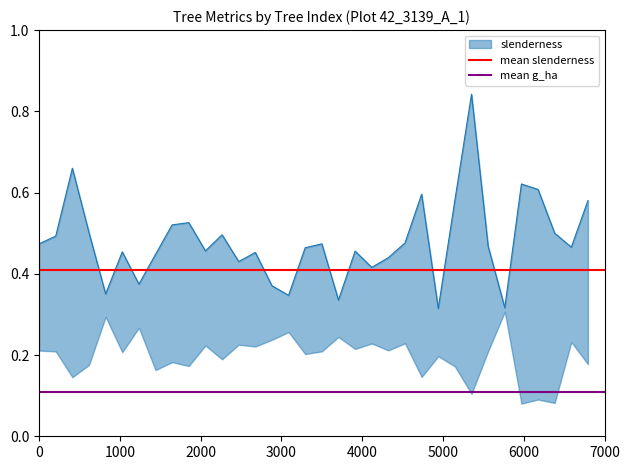

What is the sum of the mean slenderness values at 1000 and 0?

0.8